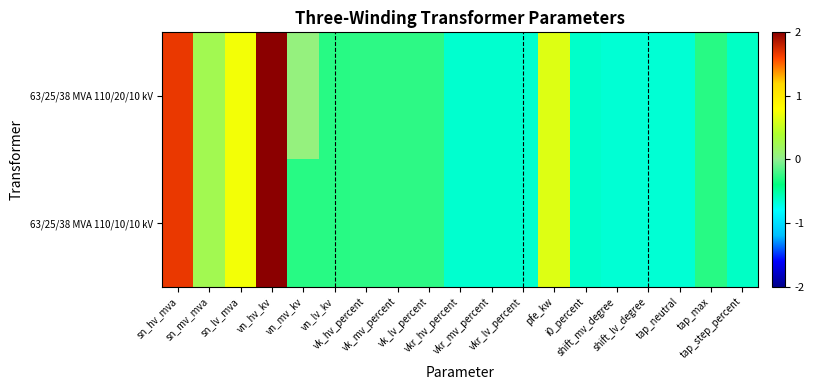

List the series in order of their peak value, lowest first.

63/25/38 MVA 110/20/10 kV, 63/25/38 MVA 110/10/10 kV